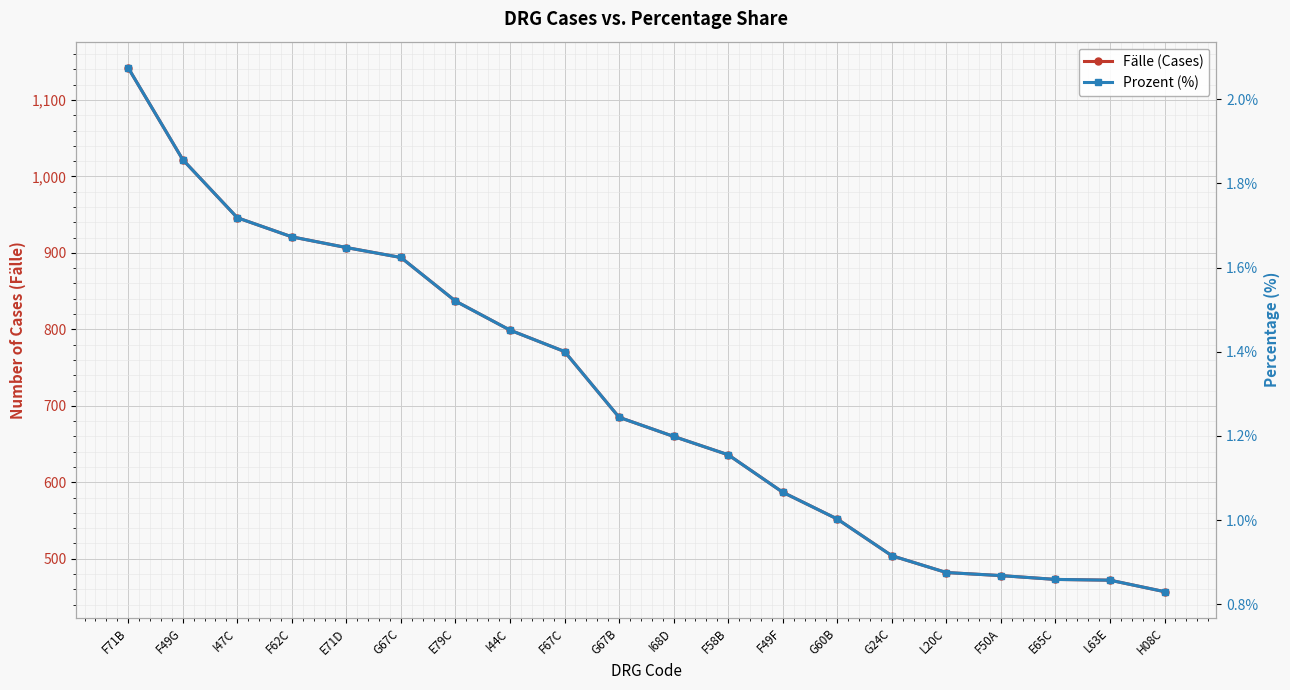

Rank the categories by Prozent (%) value from highest to lowest.

F71B, F49G, I47C, F62C, E71D, G67C, E79C, I44C, F67C, G67B, I68D, F58B, F49F, G60B, G24C, L20C, F50A, E65C, L63E, H08C